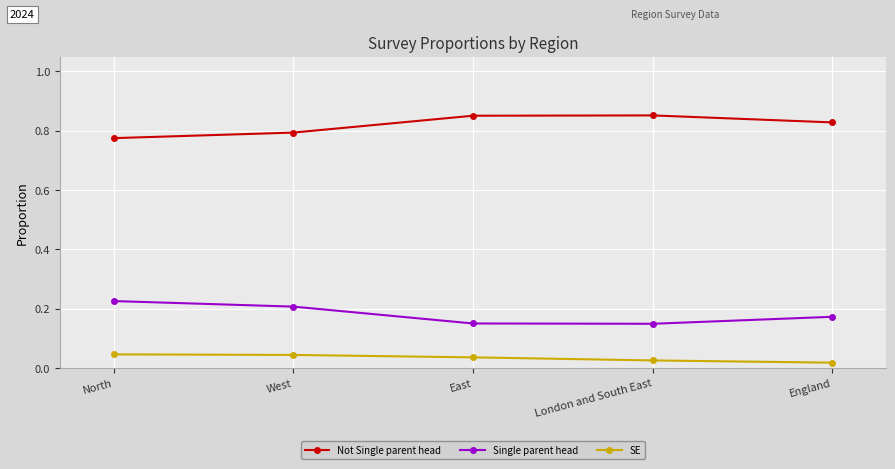

How many Single parent head values are between 0 and 1?

5